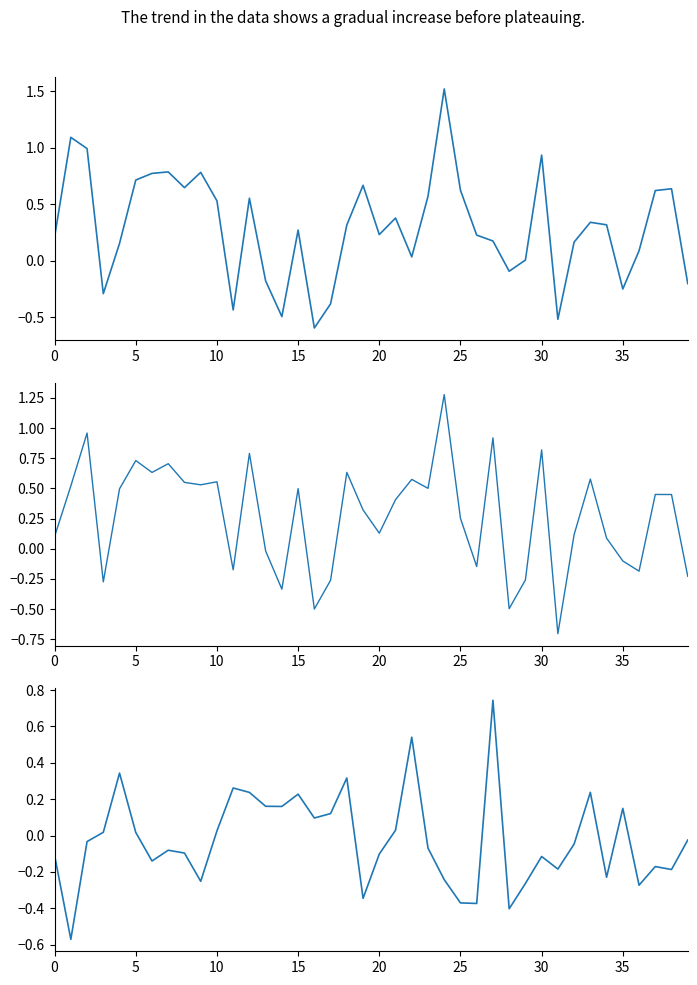

How many intersections are there between context_average_female and average_female-male?

15